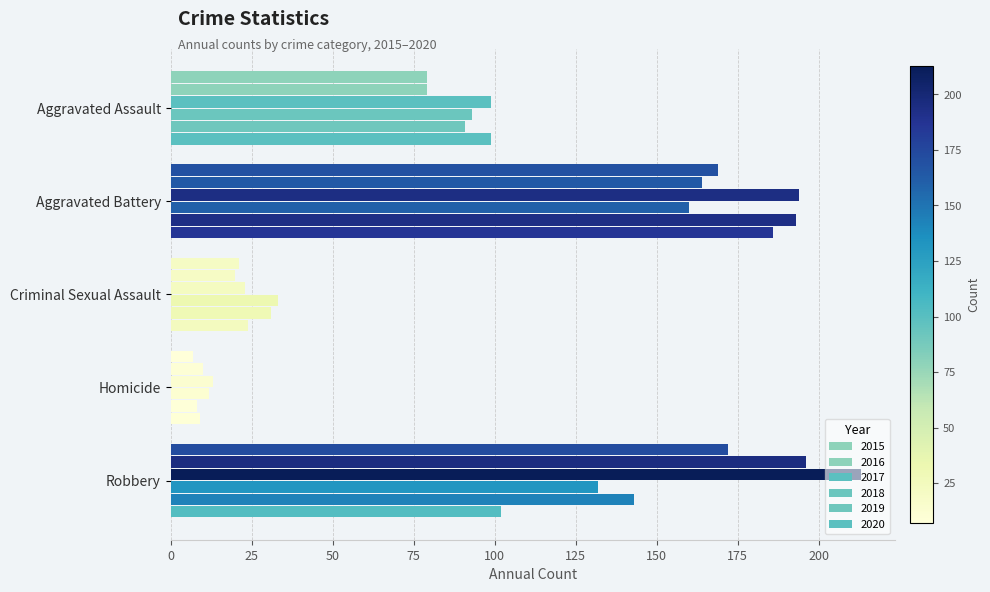

Which series has the largest total across all categories?

2017